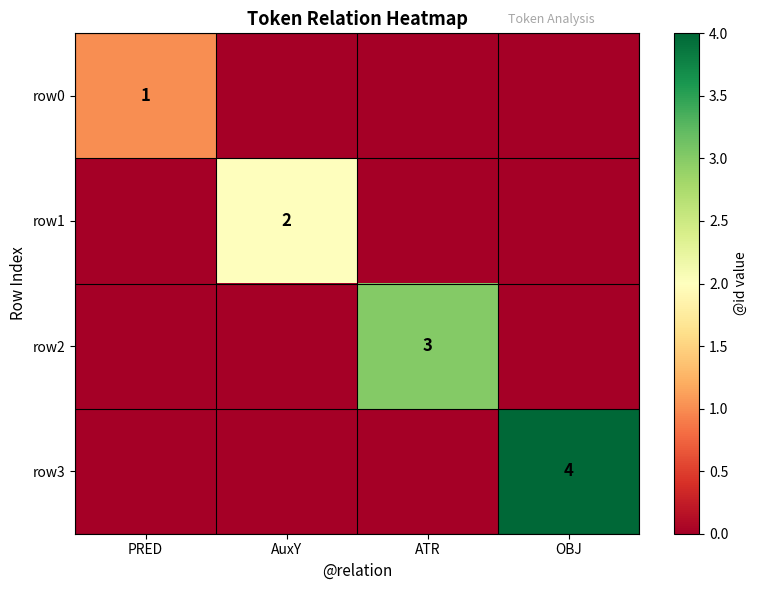

Which category has the highest value across all series?

OBJ